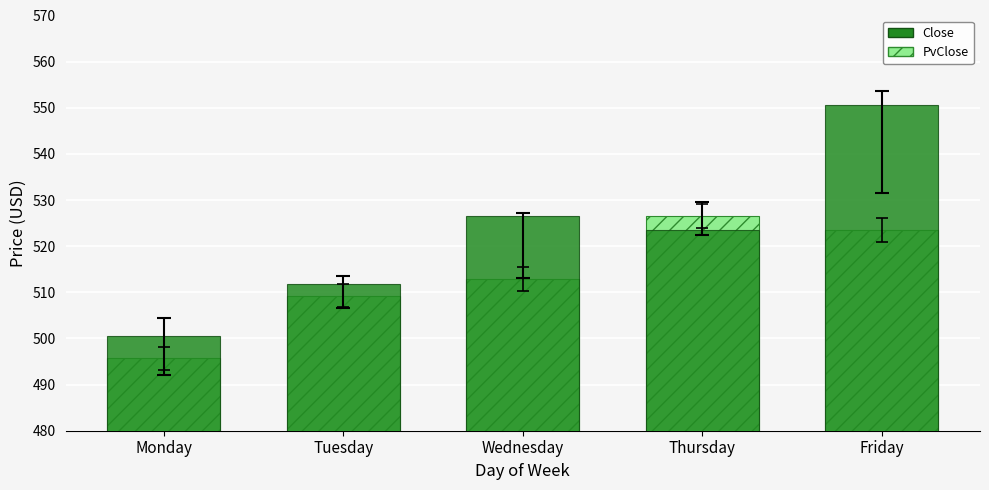

Between Tuesday and Thursday, which series saw the biggest shift?

PvClose